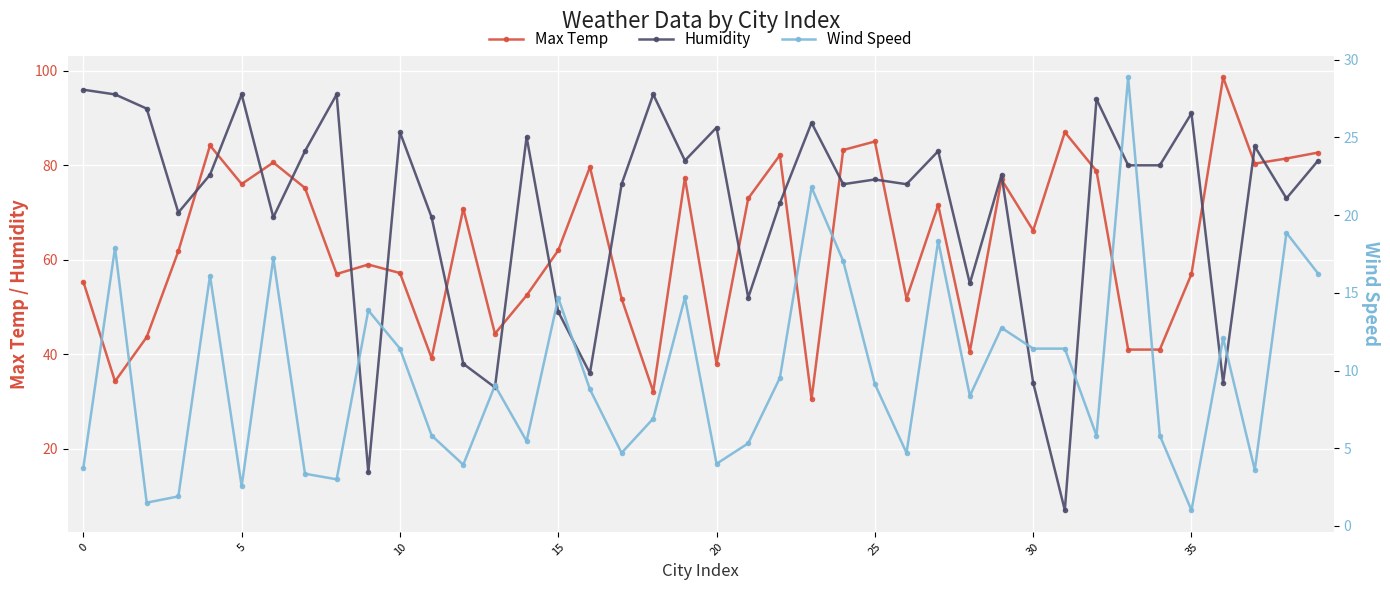

Is this an area chart (filled region under the line)?

No